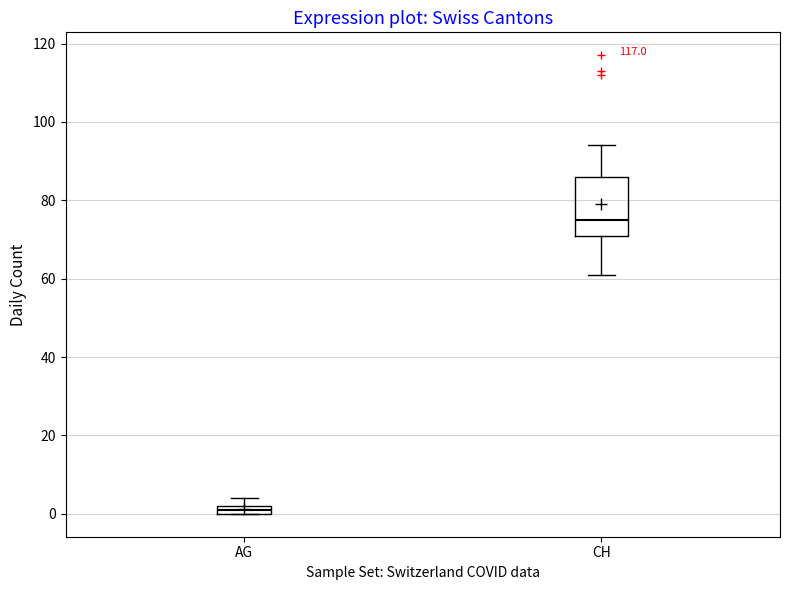

Which box's median line is the highest?

CH